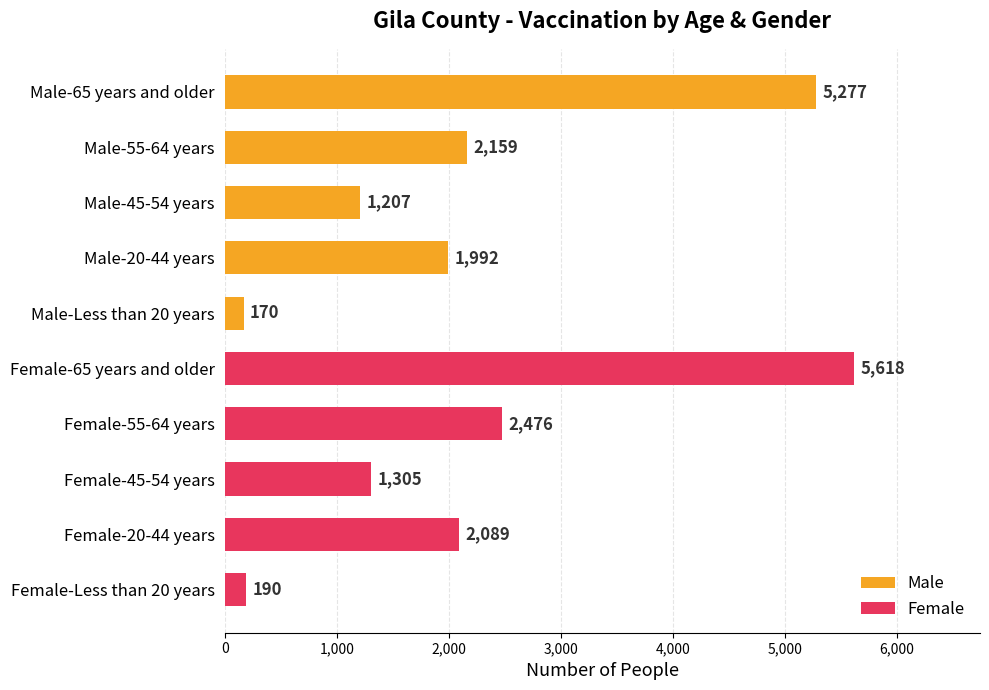

What position from the top is Male-55-64 years?

2